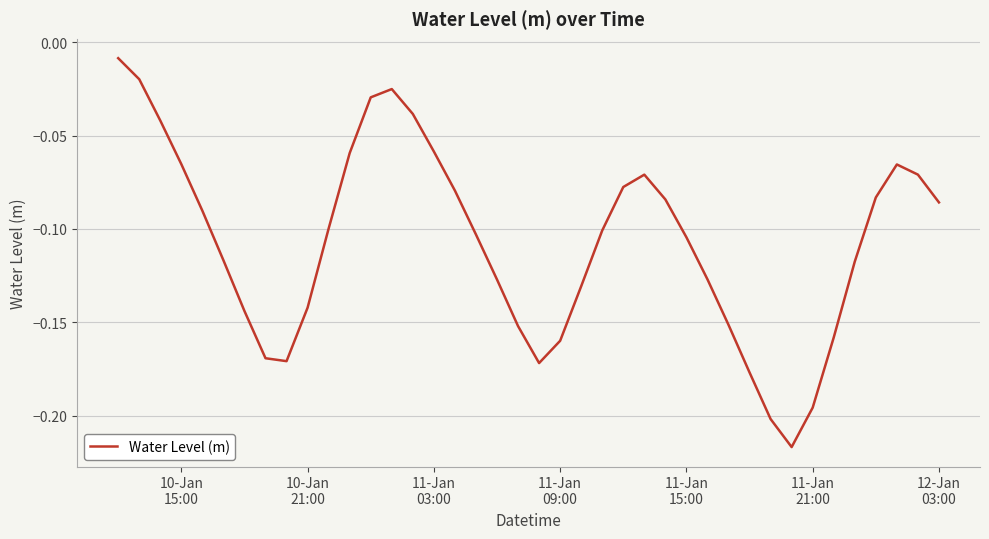

Does the chart display data point markers on the line(s)?

No